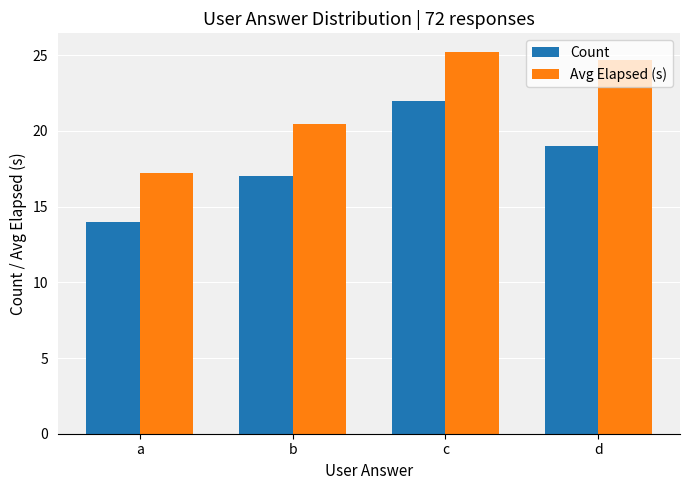

Between a and b, which series saw the biggest shift?

Avg Elapsed (s)